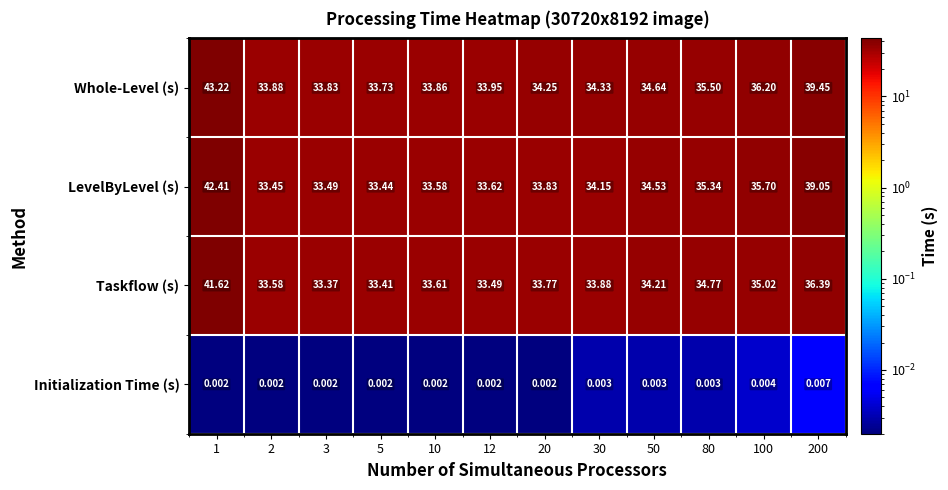

Rank the series by their maximum value, from highest to lowest.

Whole-Level (s), LevelByLevel (s), Taskflow (s), Initialization Time (s)